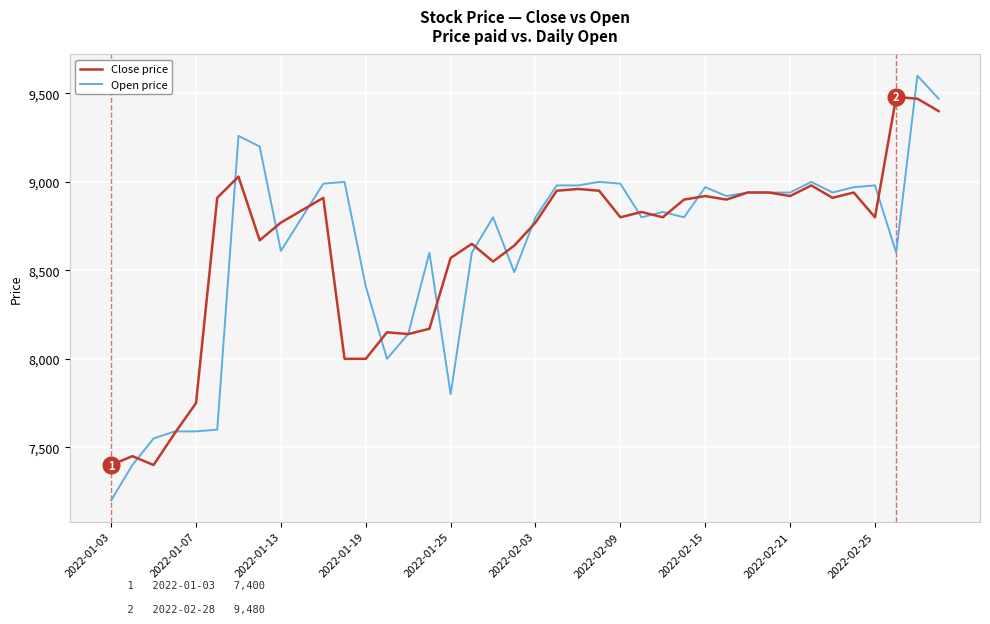

What is the greatest value displayed?

9600